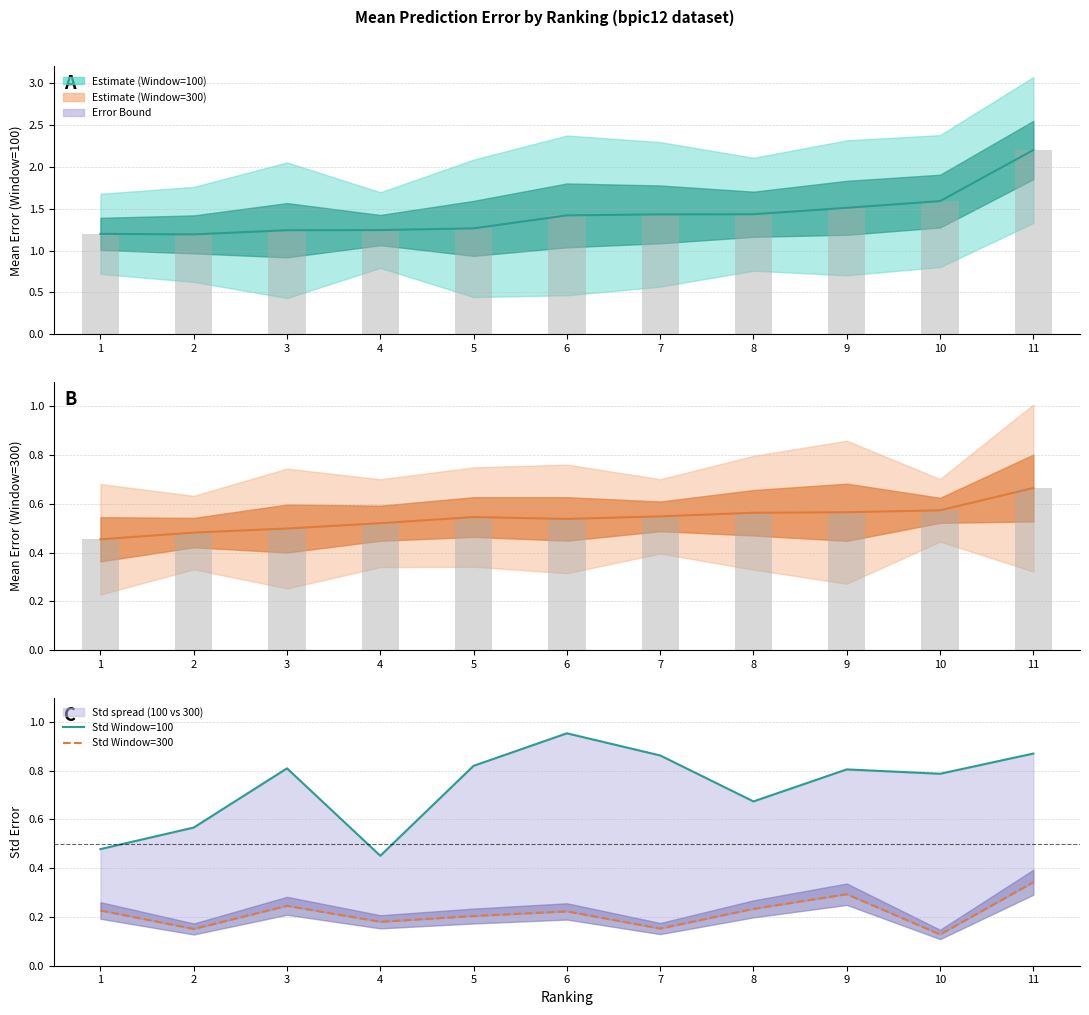

How many groups of bars are there?

11